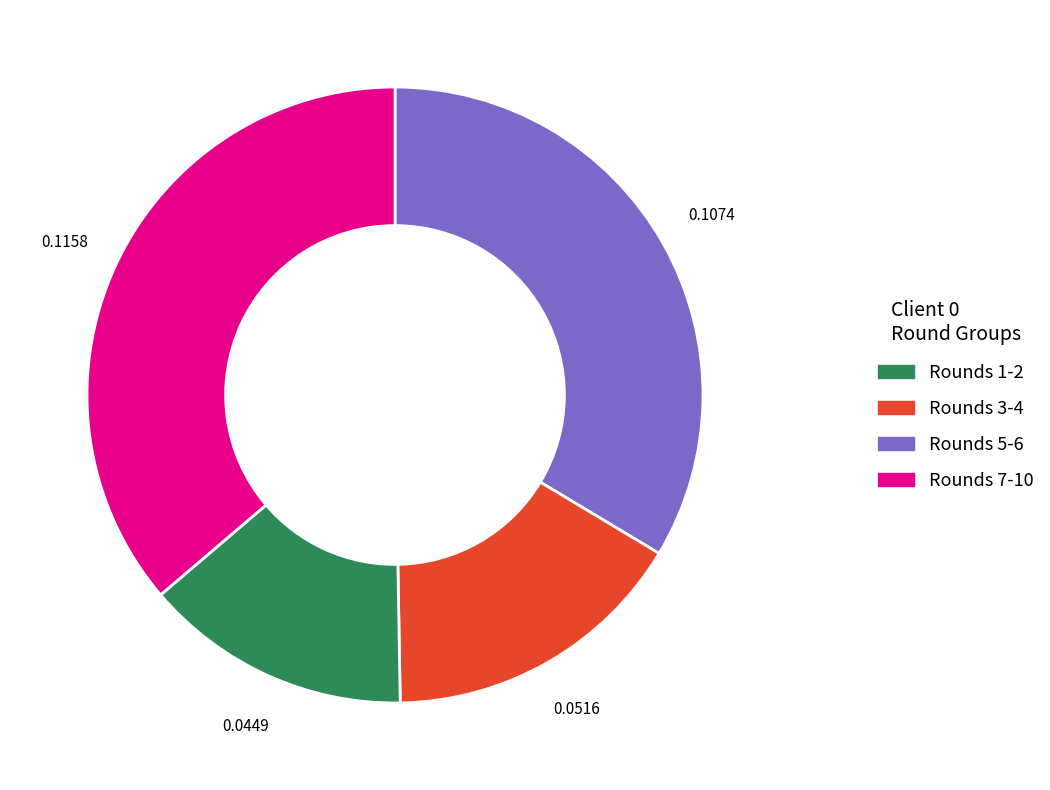

Which has a higher value, Rounds 1-2 or Rounds 5-6?

Rounds 1-2